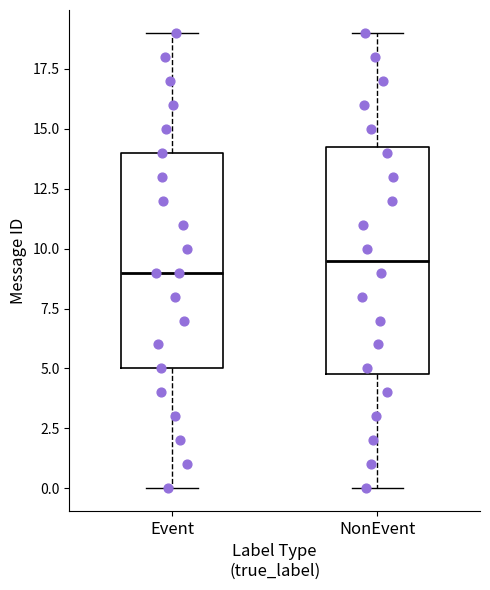

Where is the upper edge of the box for Event on the y-axis? The values are not printed on the chart, so give them approximately, as read against the axis.

14.0